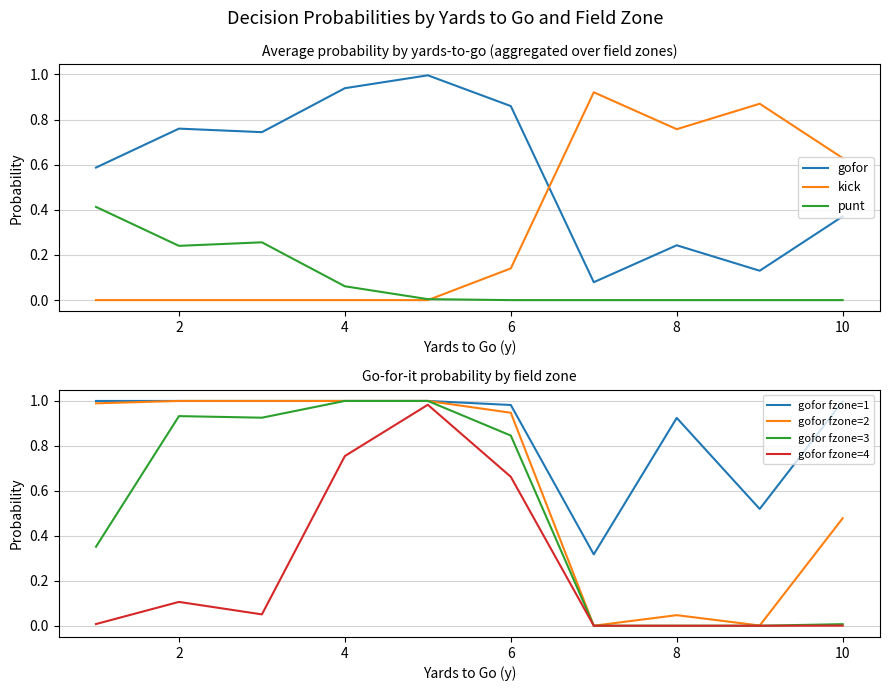

What is the difference between the gofor values at 4 and 10?

1.0